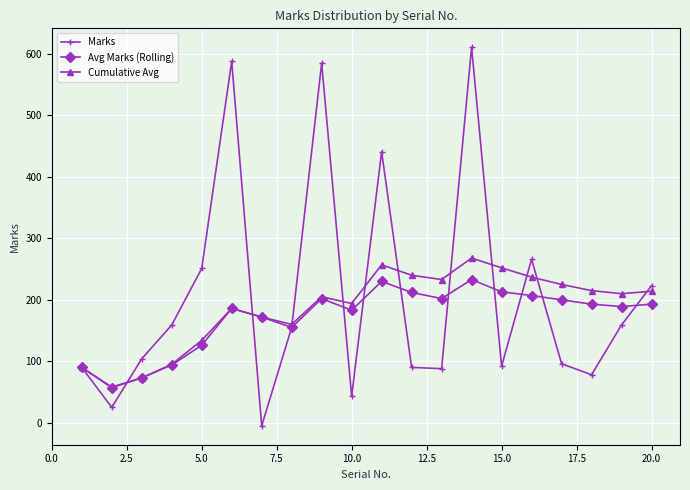

True or false: Marks and Avg Marks (Rolling) cross at least once.

True